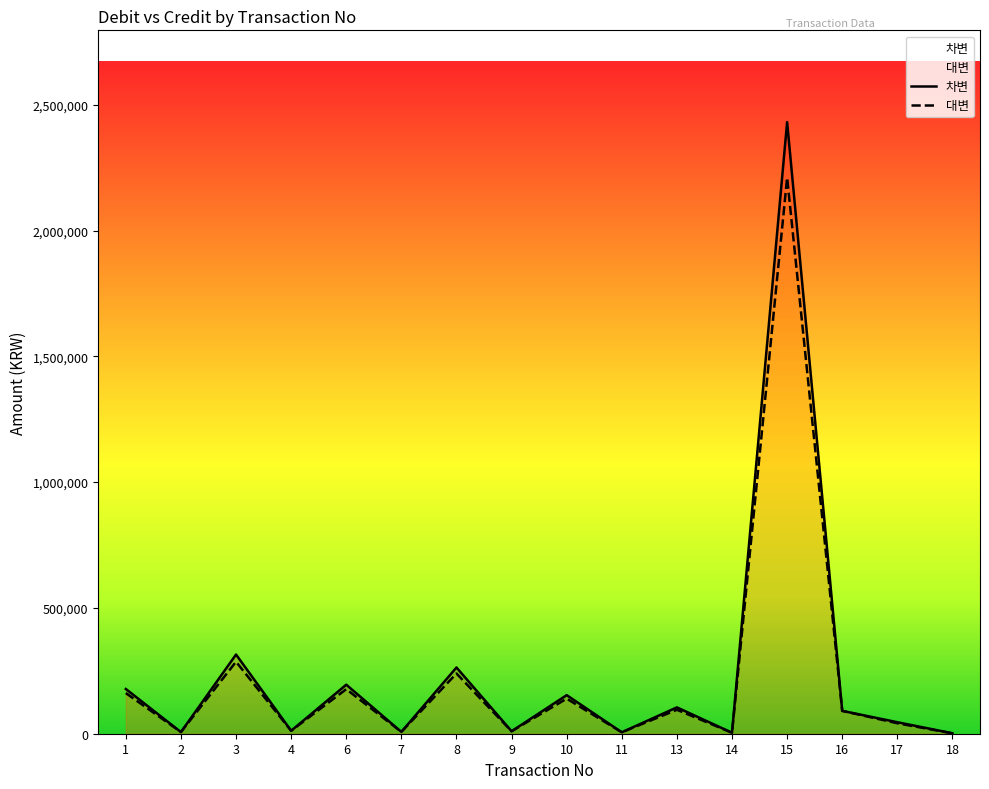

Which series has the largest range (max minus min)?

차변